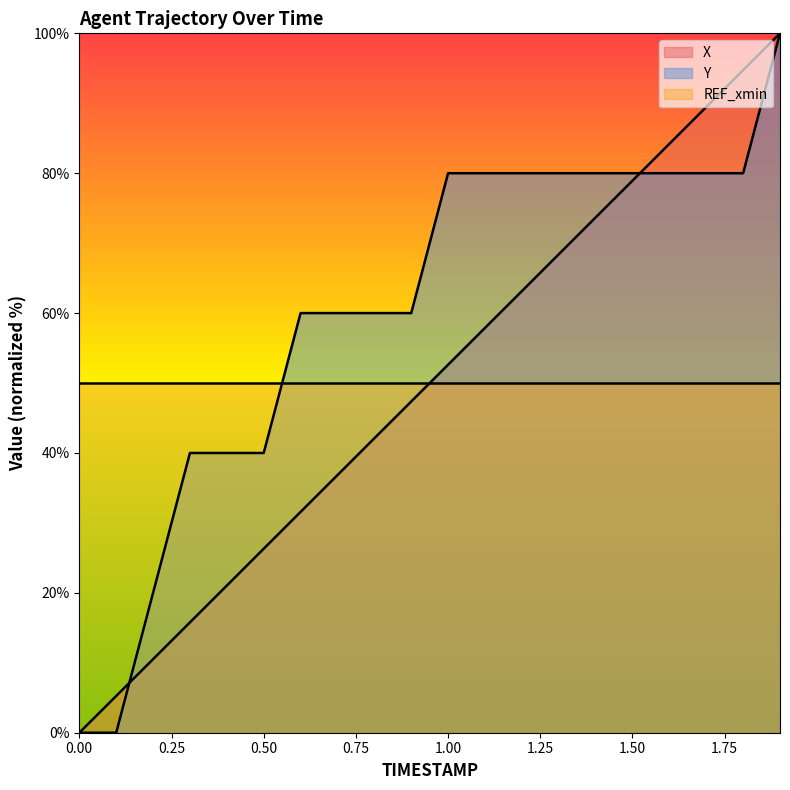

True or false: Y and X intersect in this chart.

True